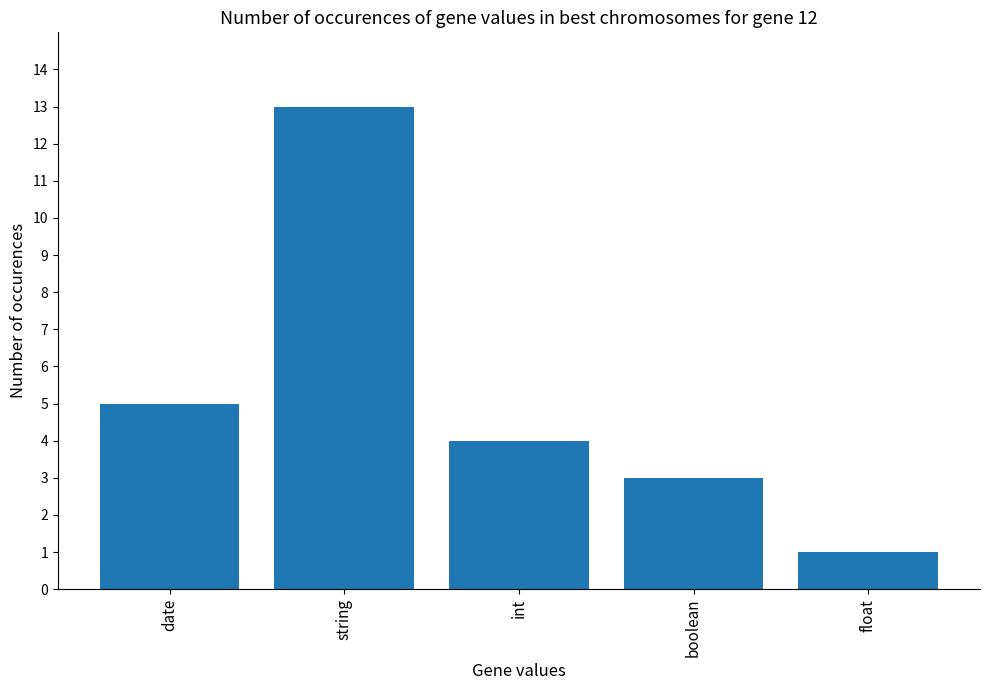

Which label corresponds to the smallest value in the chart?

float